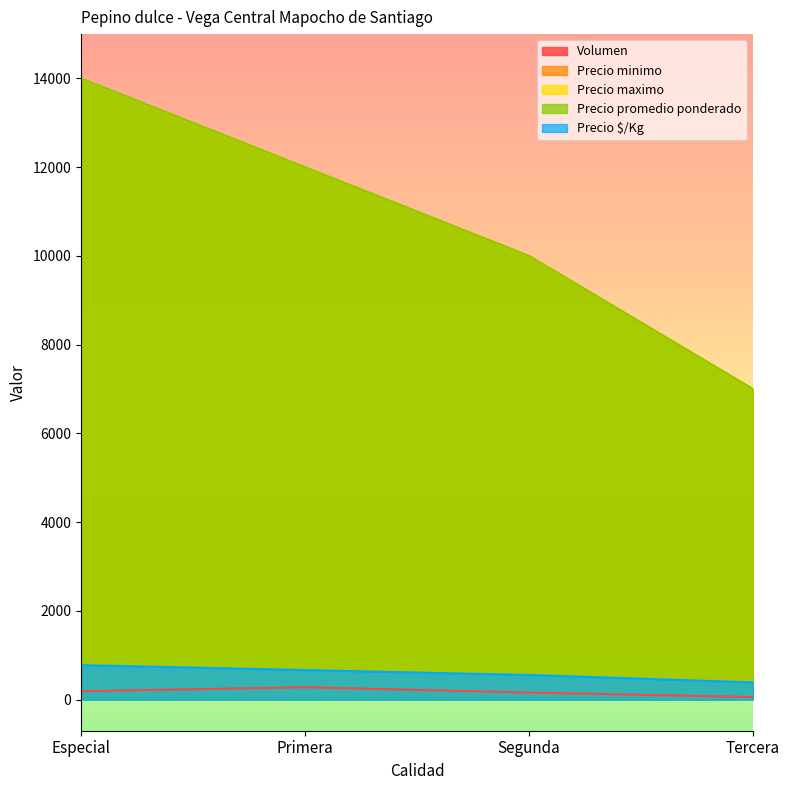

Between Primera and Tercera, which is larger?

Primera